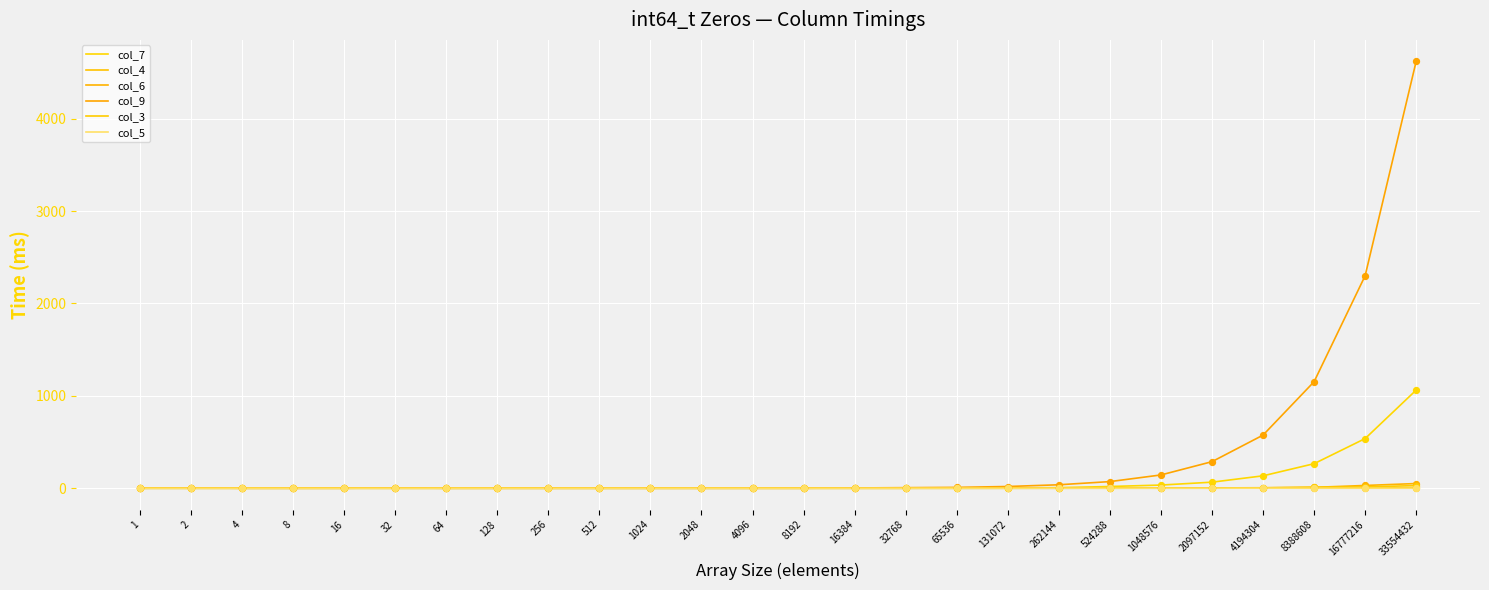

At which category is the sum across all series the highest?

33554432